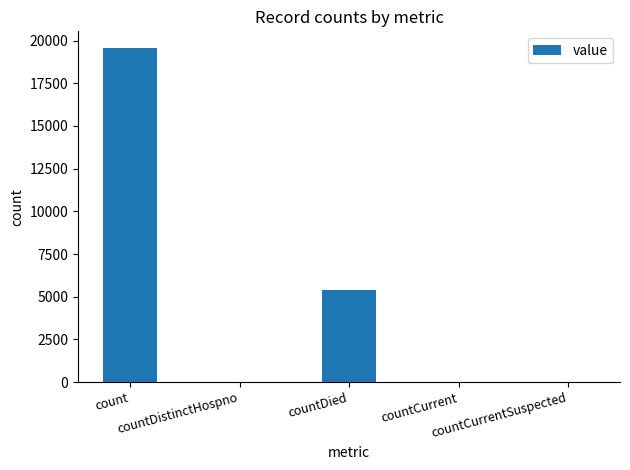

Where does the data first go above 34?

count